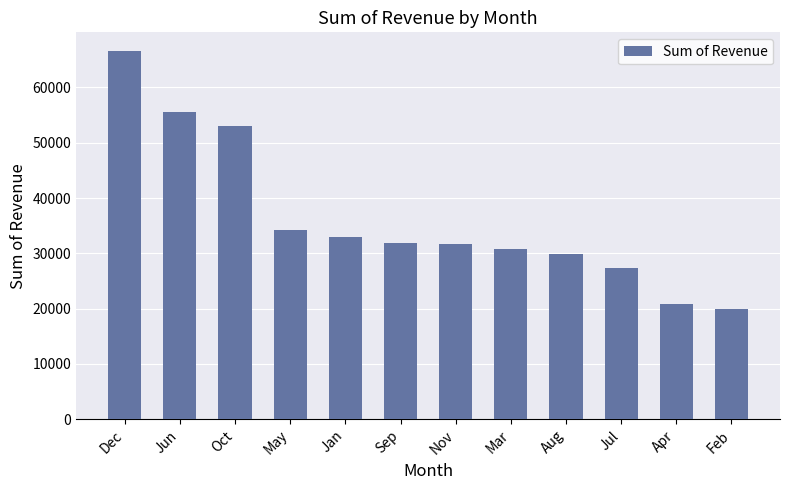

Approximately how many times larger is the value at Apr compared to May?

0.6